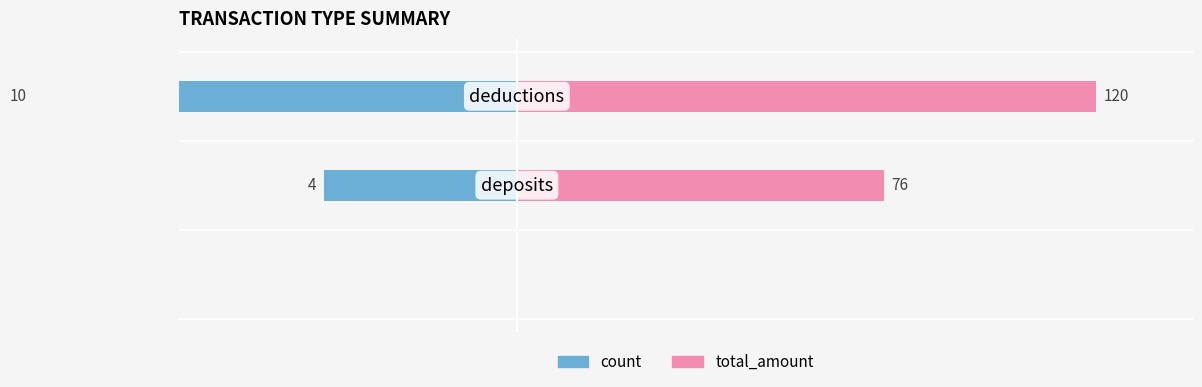

Are the bars grouped side by side (vs. stacked)?

Yes